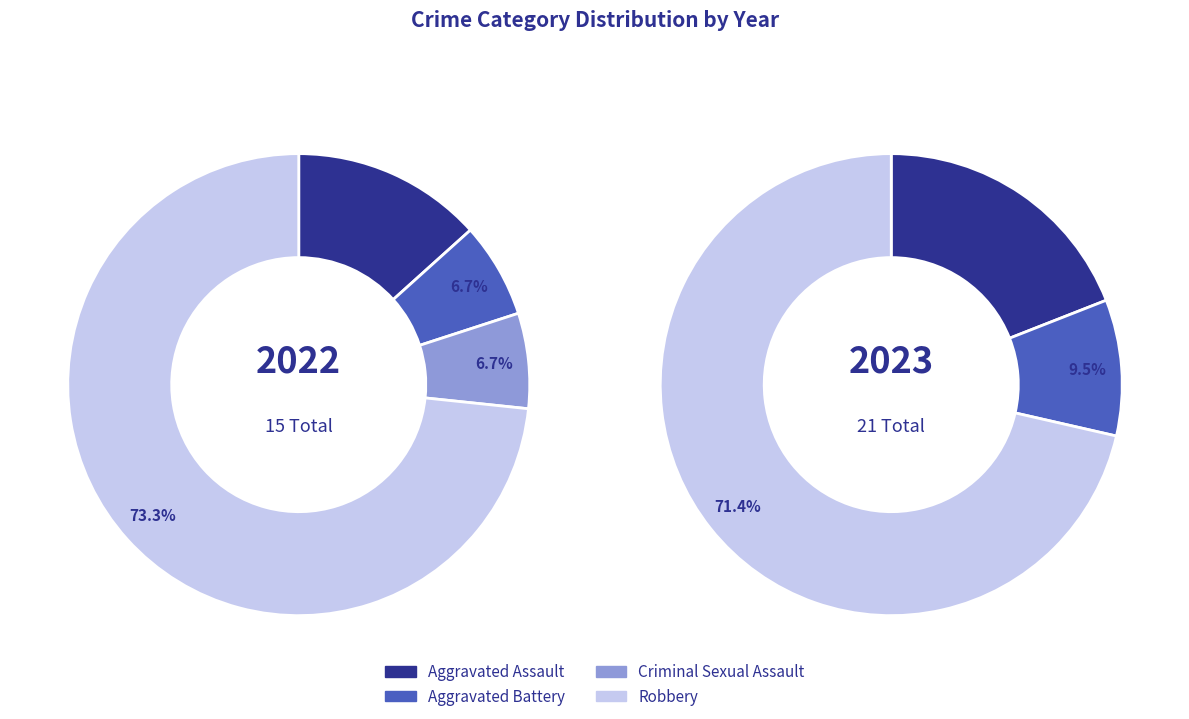

What percentage do values_2022 and 2 together represent?

20.0%